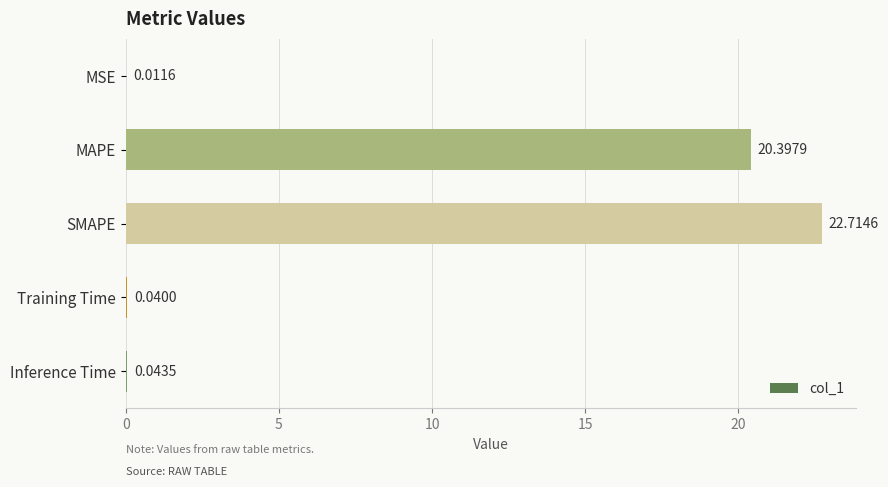

Are the bars horizontal?

Yes